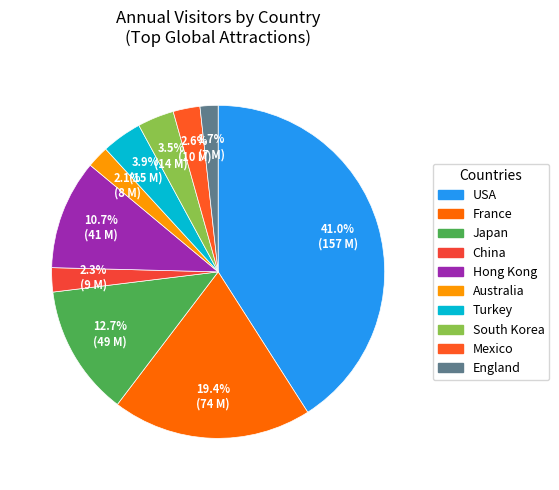

To the nearest percent, what is the difference between the largest and smallest slice percentages?

39%